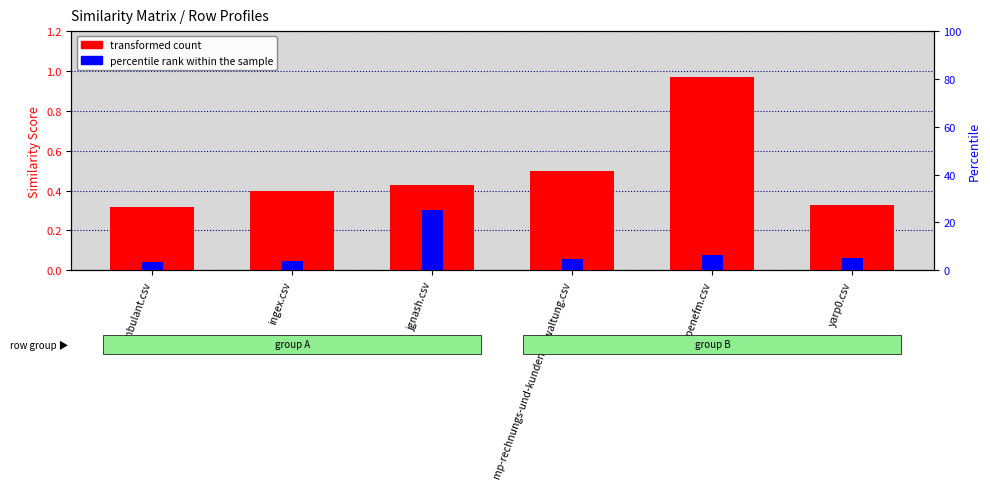

Reading right to left, list all the values displayed in this chart.

transformed count: yarp0.csv=0.3	openefm.csv=1.0	mp-rechnungs-und-kundenverwaltung.csv=0.5	jgnash.csv=0.4	ingex.csv=0.4	ambulant.csv=0.3
percentile rank within the sample: yarp0.csv=5.2	openefm.csv=6.2	mp-rechnungs-und-kundenverwaltung.csv=4.8	jgnash.csv=25.0	ingex.csv=4.0	ambulant.csv=3.5